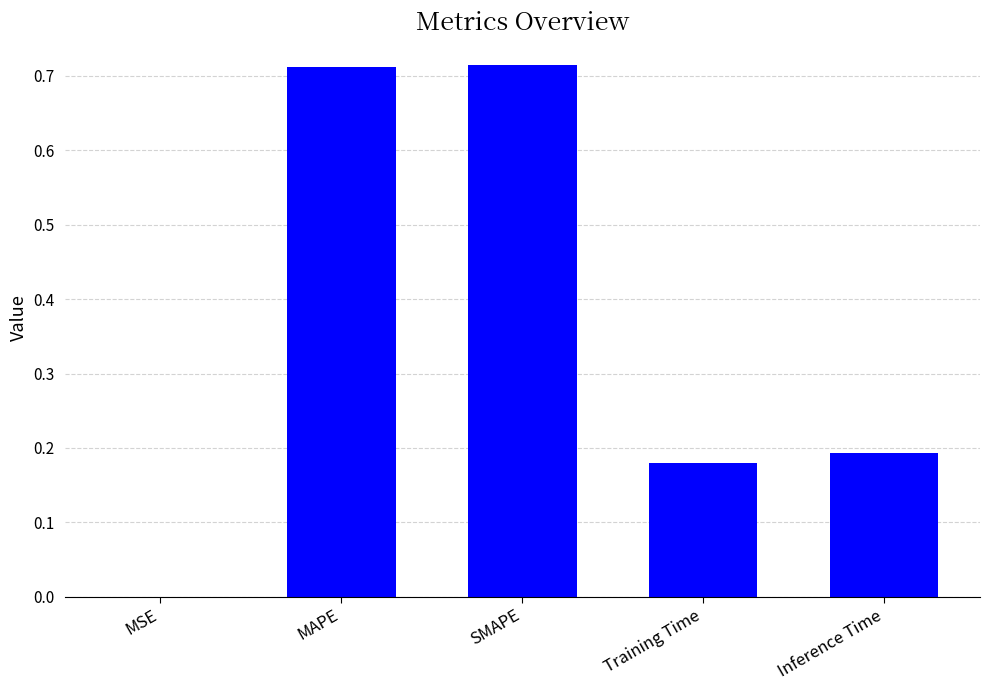

The value at MAPE is 1.1. True or false?

False